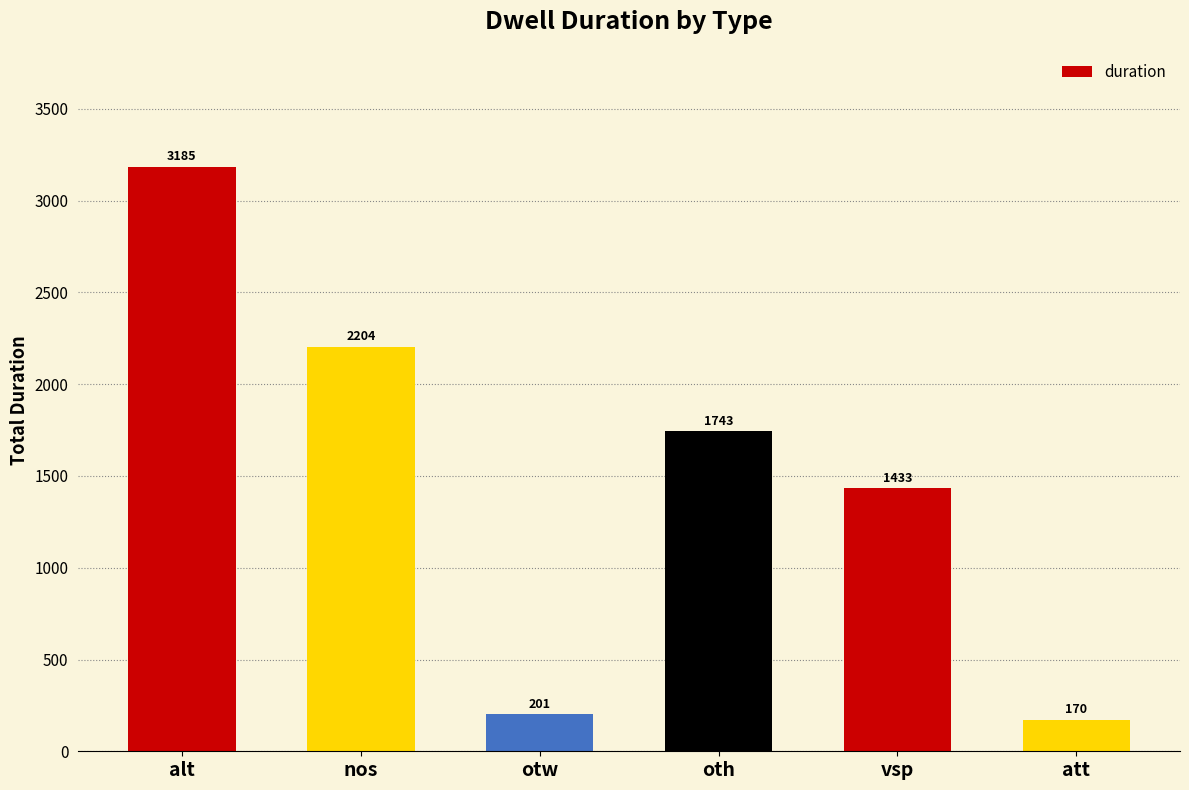

What is the approximate value at vsp?

1433